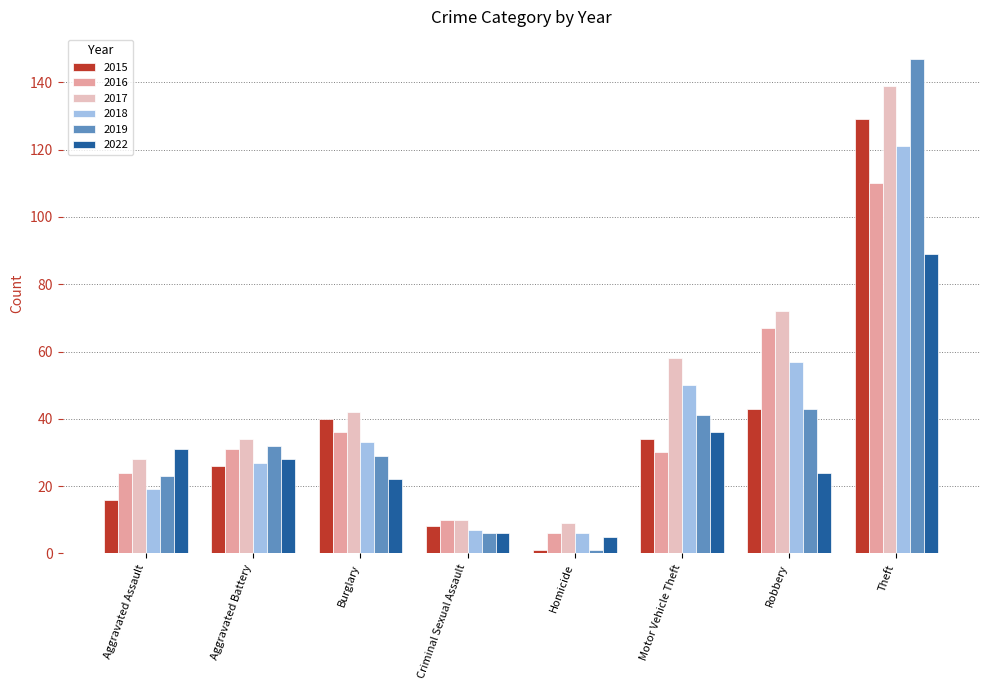

What is the difference between the maximum and second lowest values in the 2015 series?

121